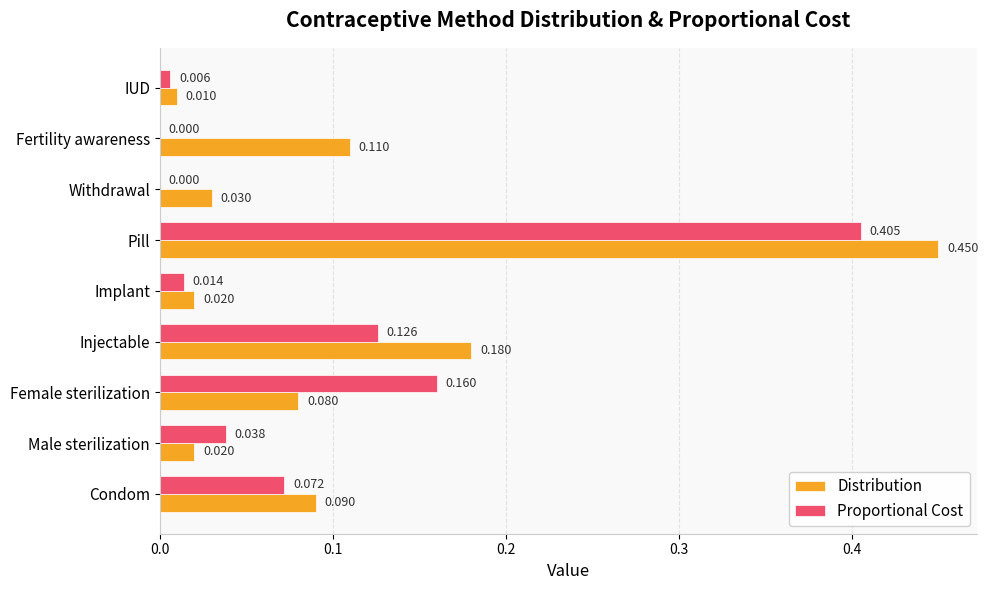

Which series has the largest total across all categories?

Distribution